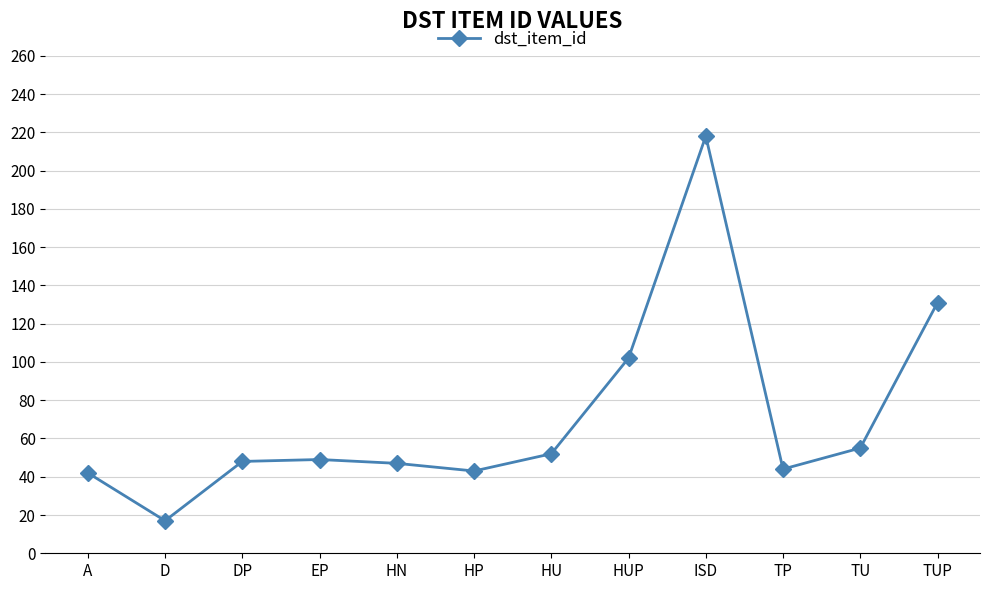

How many lines are shown in the chart?

1